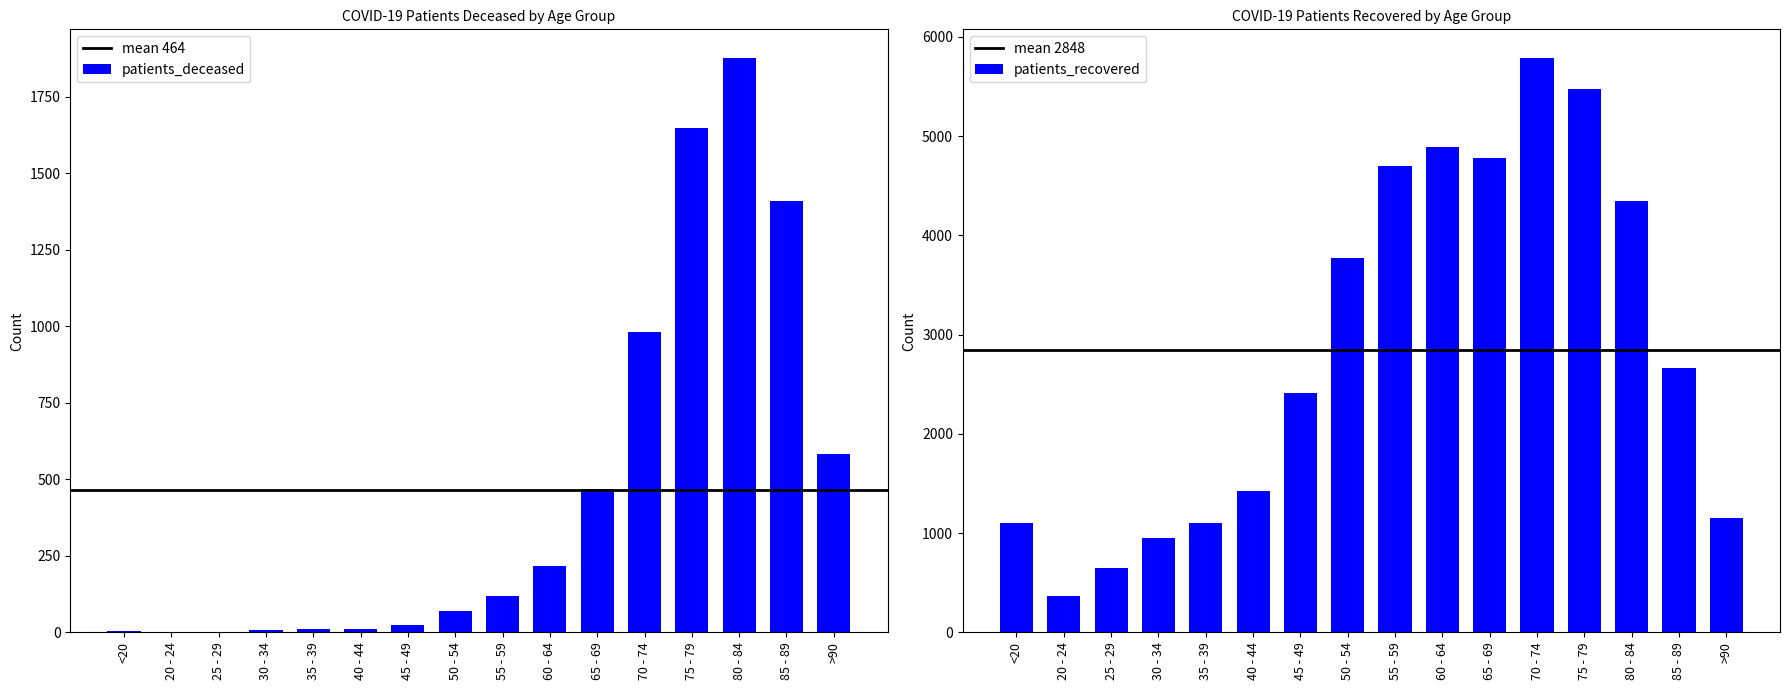

What is the difference between the maximum and minimum values in the patients_deceased series?

1875